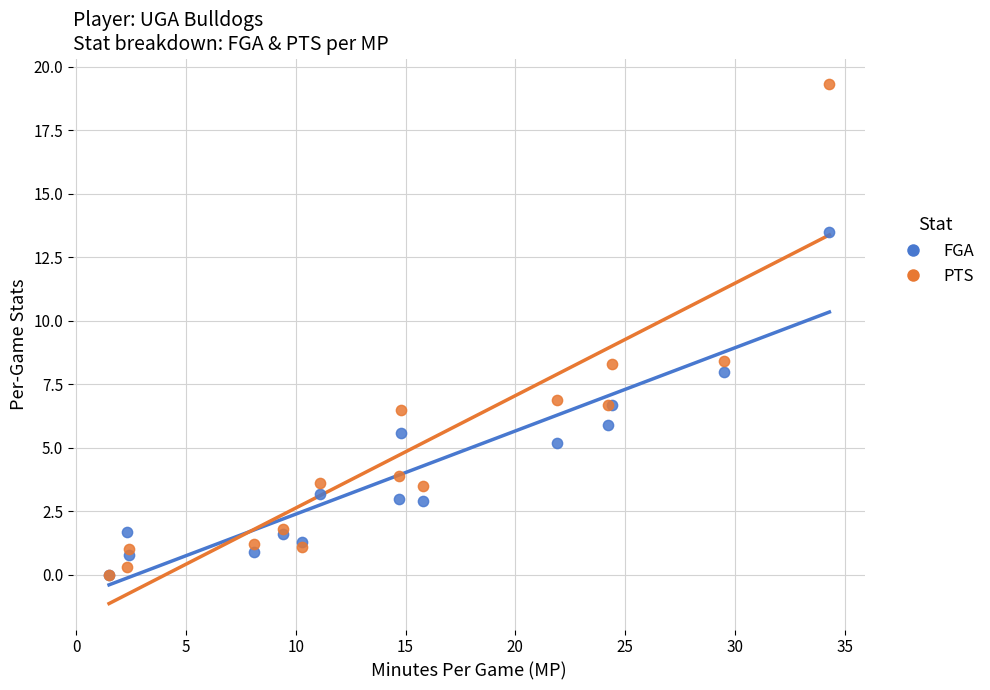

Which series has the largest Y range (max minus min)?

PTS